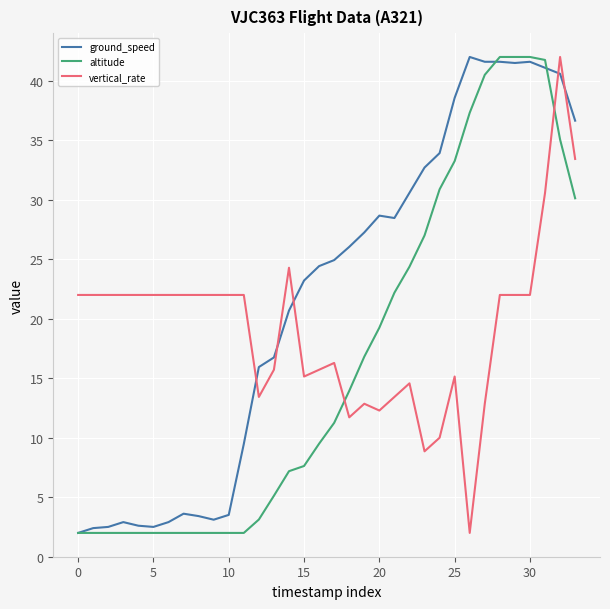

How many values in the vertical_rate series exceed 21?

19